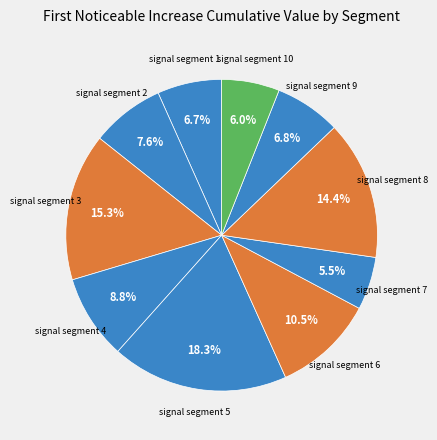

How many segments does this pie chart have?

10